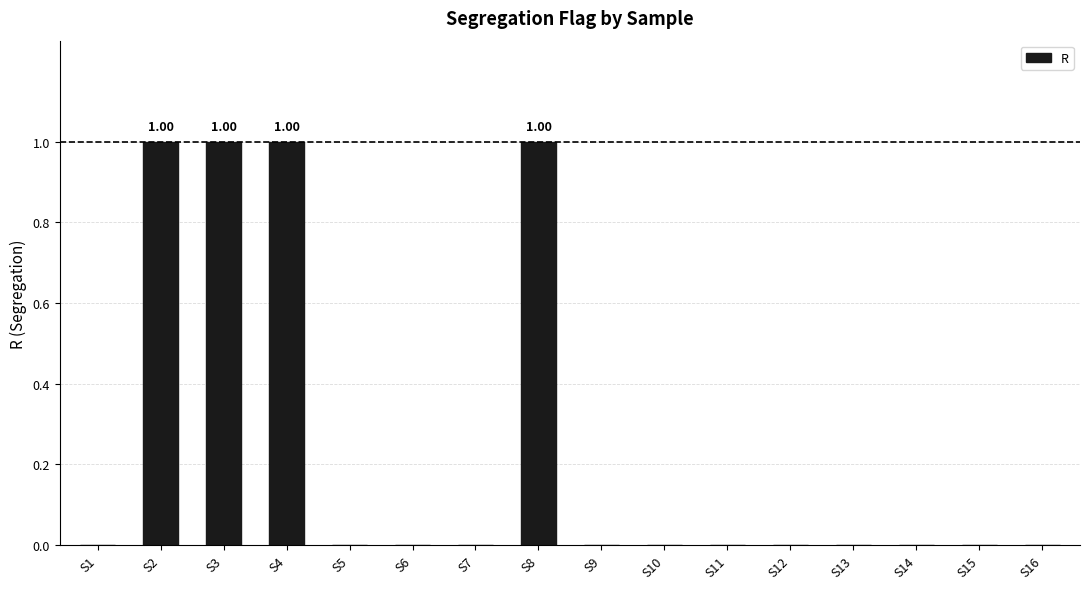

What is the sum of all values?

4